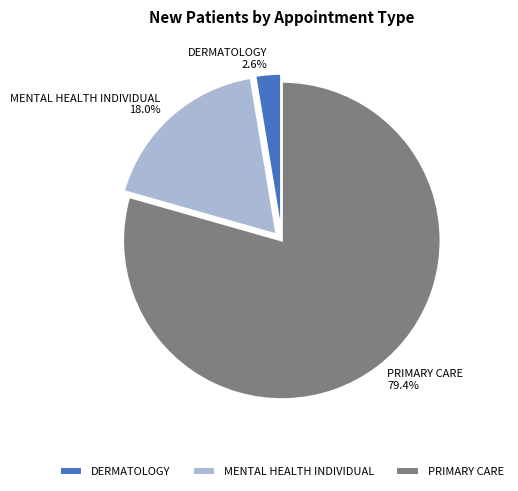

To the nearest percent, what percentage of the pie is MENTAL HEALTH INDIVIDUAL?

18%